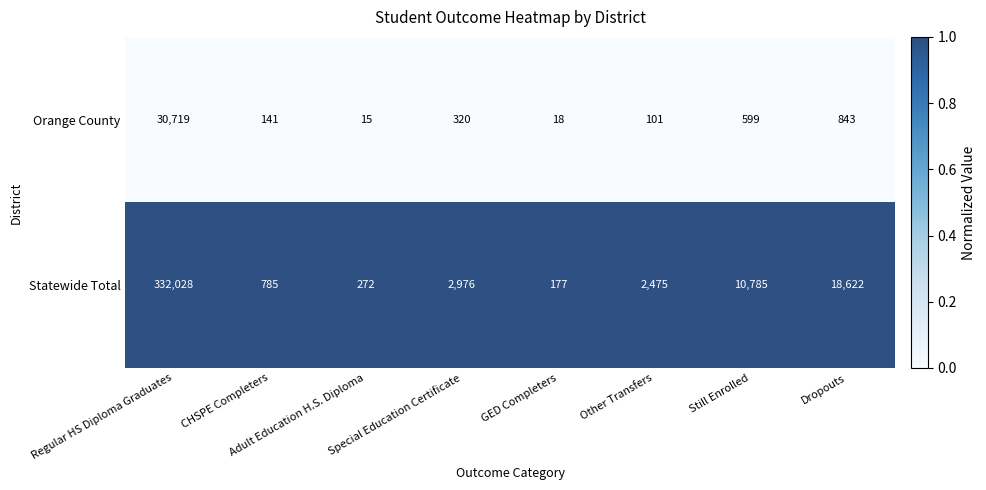

Is the value of Statewide Total at Dropouts greater than the value of Orange County at Dropouts?

Yes